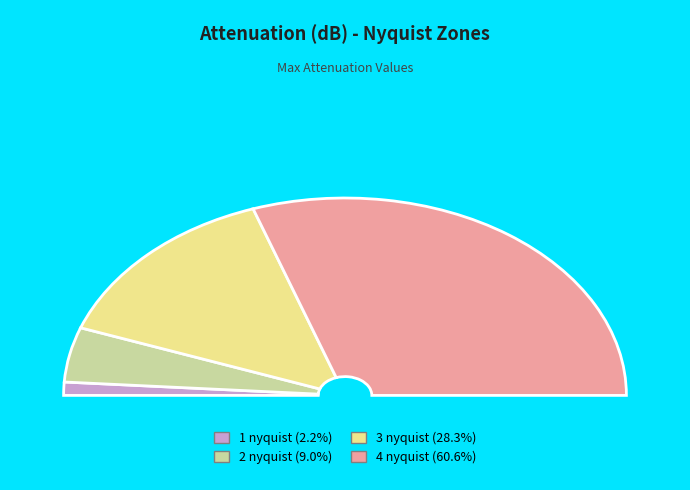

Count the number of slices in the pie.

4